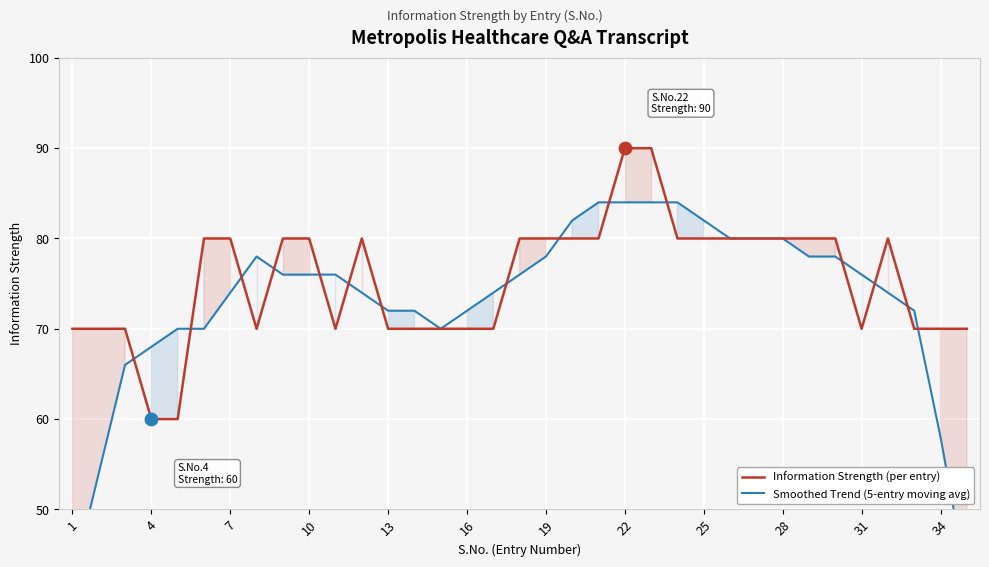

Which series has the largest total across all categories?

Information Strength (per entry)